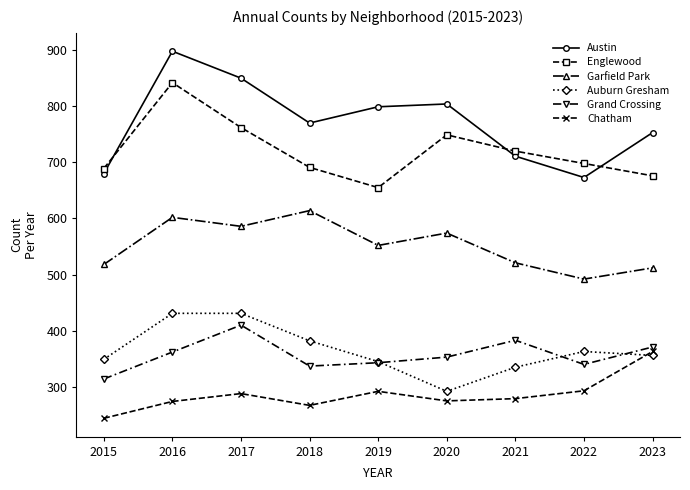

True or false: Chatham has a value of 363 at 2023.

True